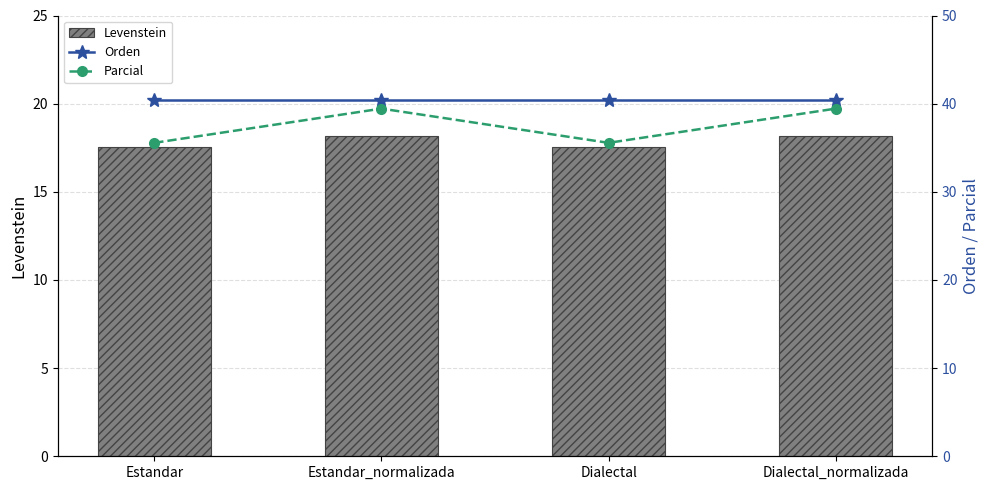

Where is Orden nearest to the value 40?

Estandar